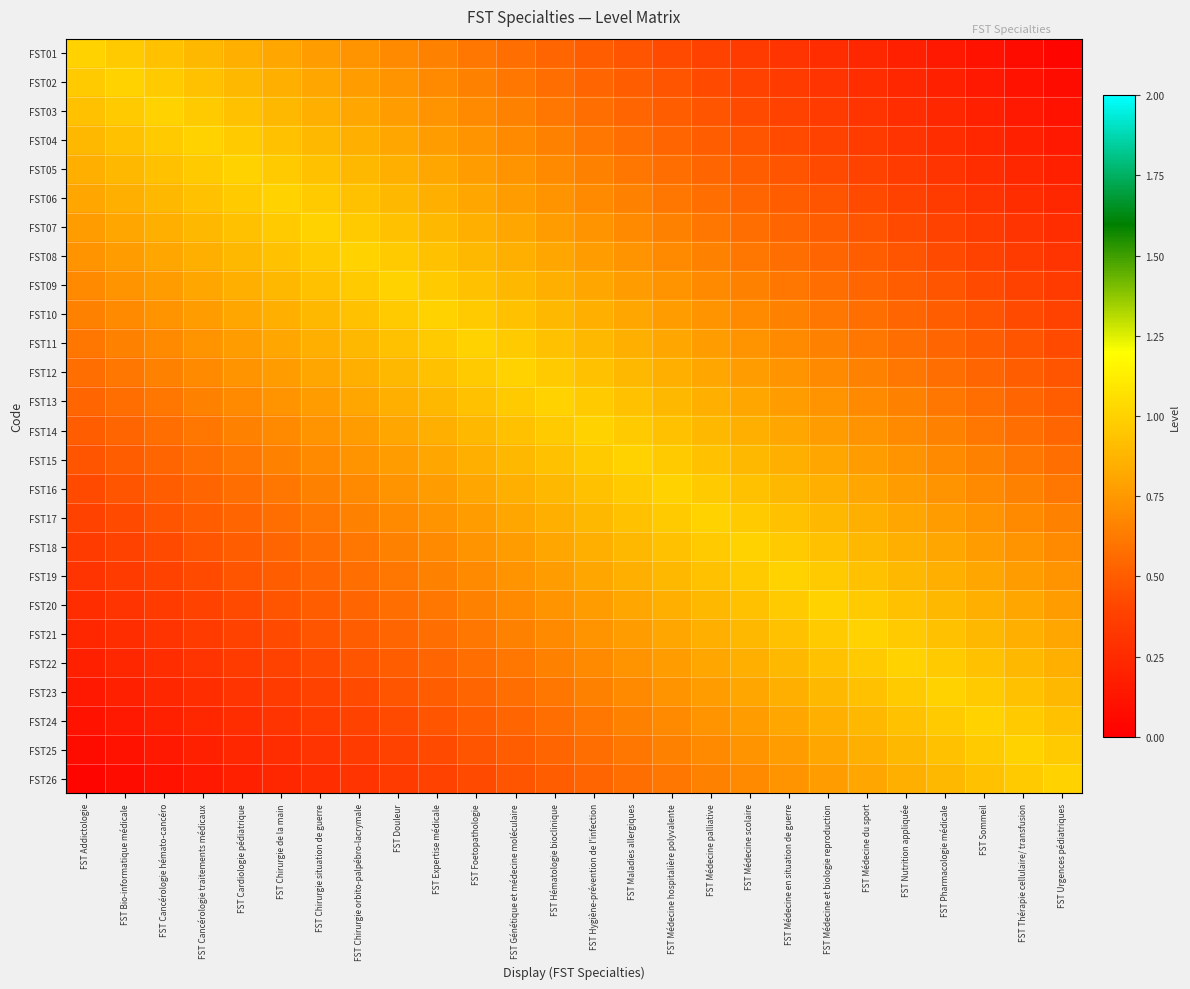

Which category has the lowest value across all series?

FST Urgences pédiatriques